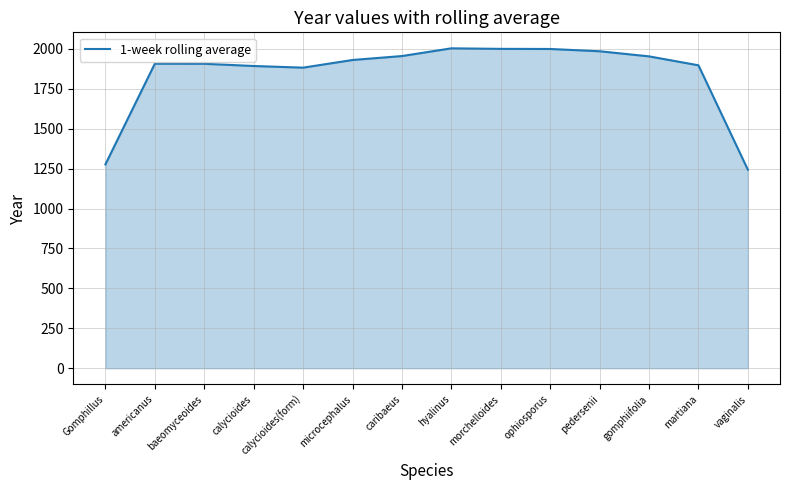

Which category has the lowest value across all series?

vaginalis